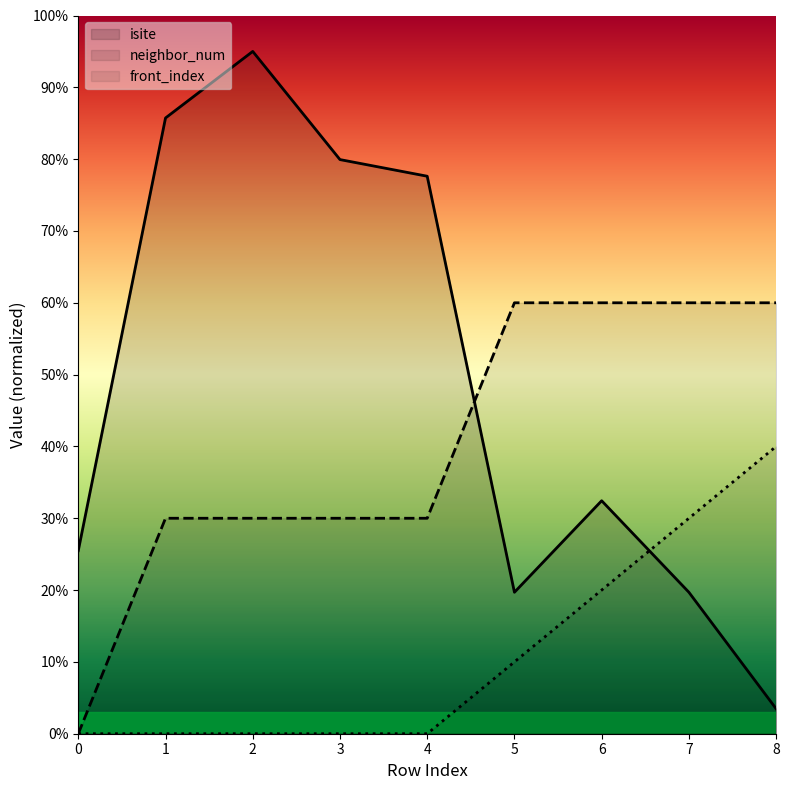

At 8, list the series in order from smallest to largest.

isite, front_index, neighbor_num